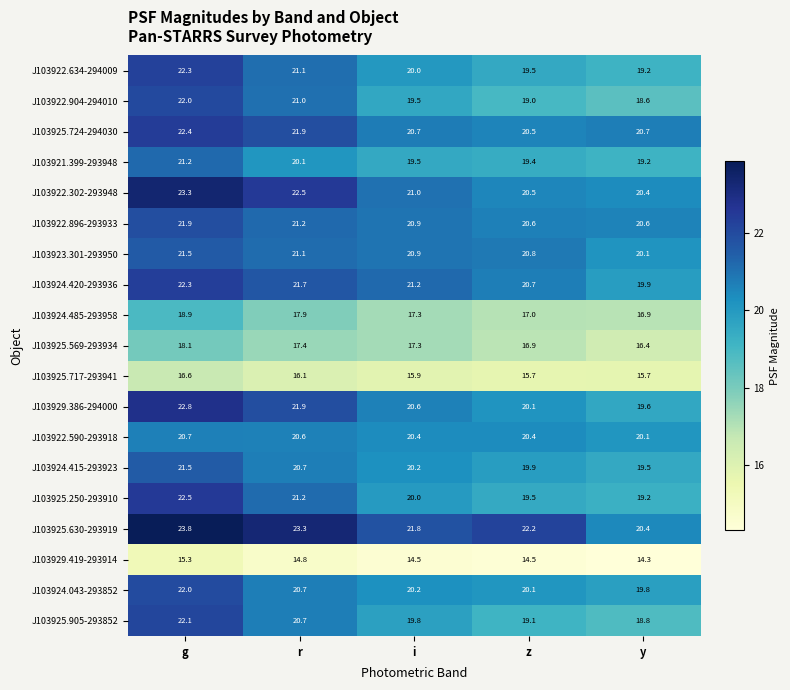

At how many categories does at least one series exceed 22?

3